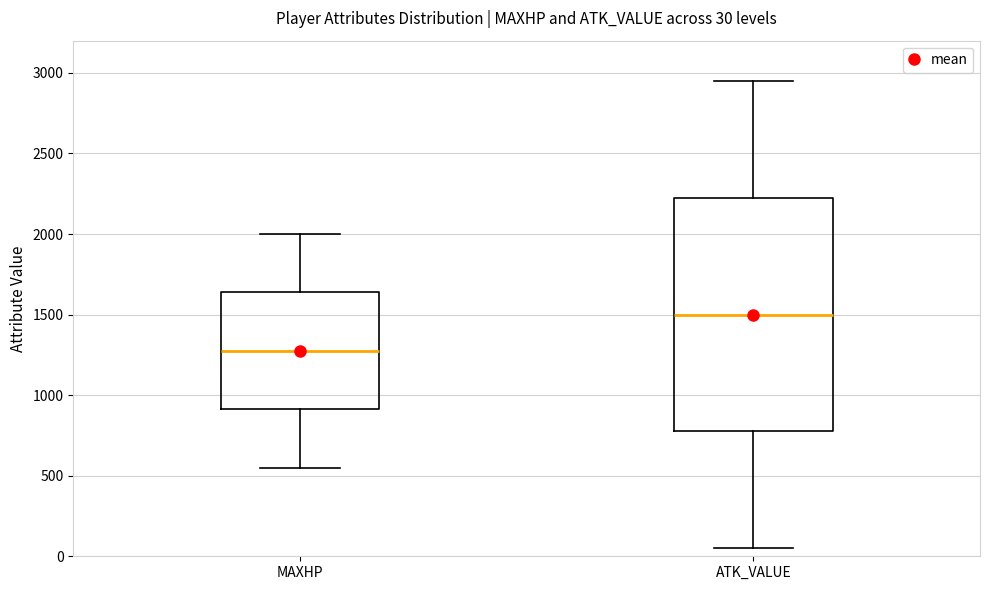

Which box's median line is the lowest?

MAXHP